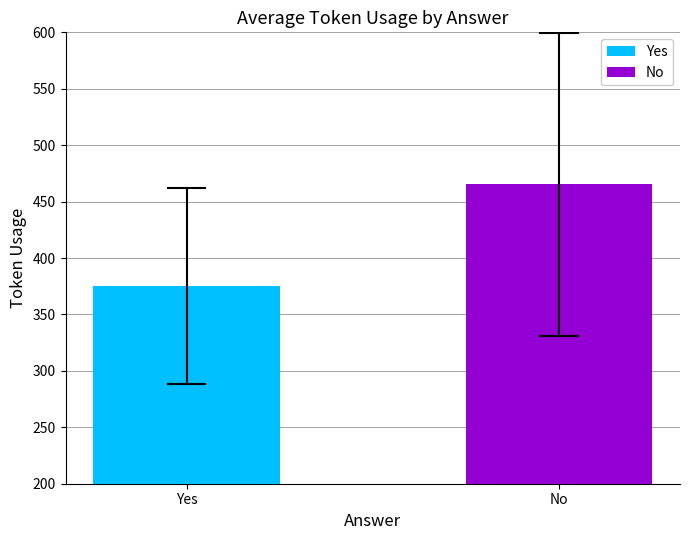

Count the number of categories in the chart.

2